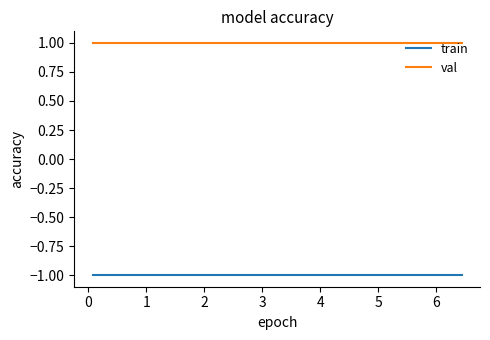

What is the smallest value displayed?

-1